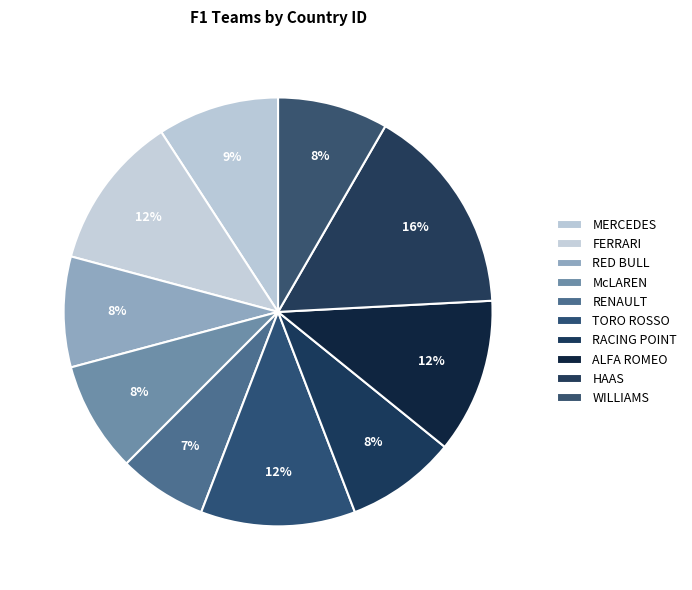

Is it true that HAAS is 16% of the pie?

True